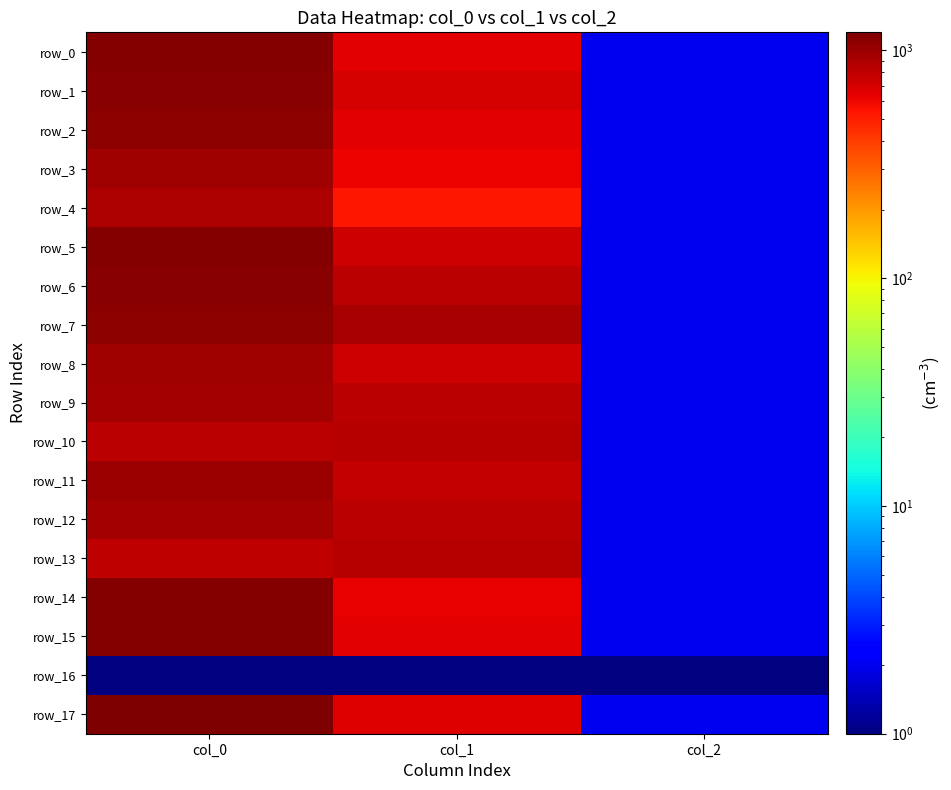

Which has a higher value, col_1 or col_2?

col_1